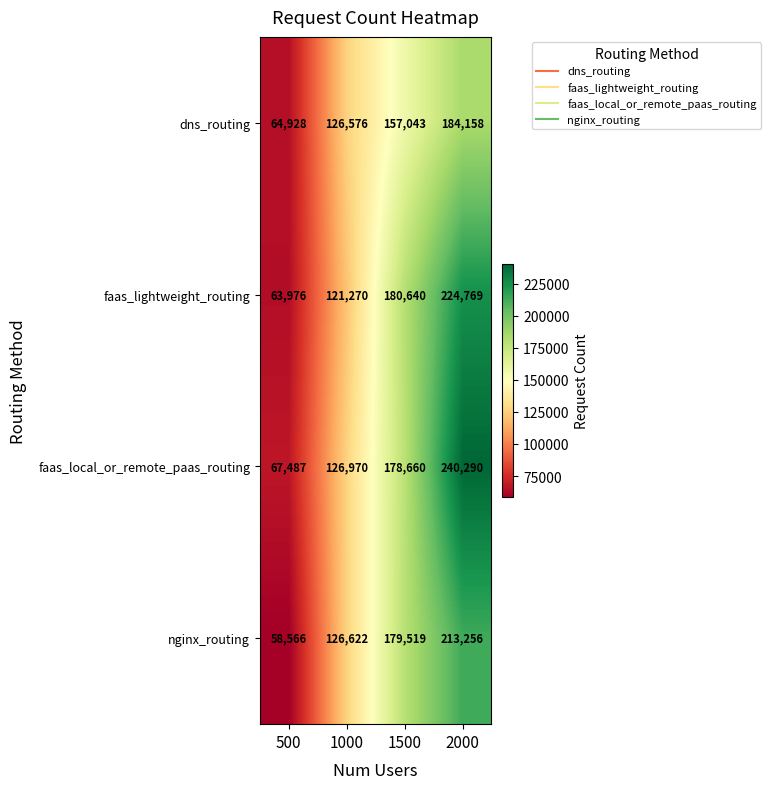

Is it true that dns_routing equals 184158 at 2000?

True